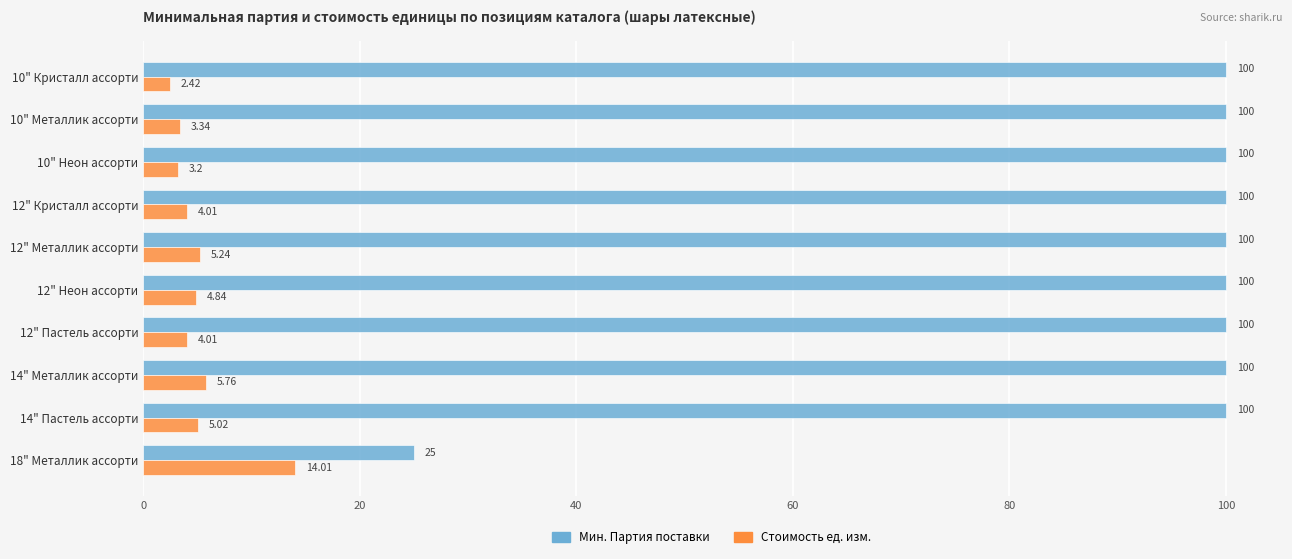

Between 14" Металлик ассорти and 14" Пастель ассорти, which series saw the biggest shift?

Стоимость ед. изм.